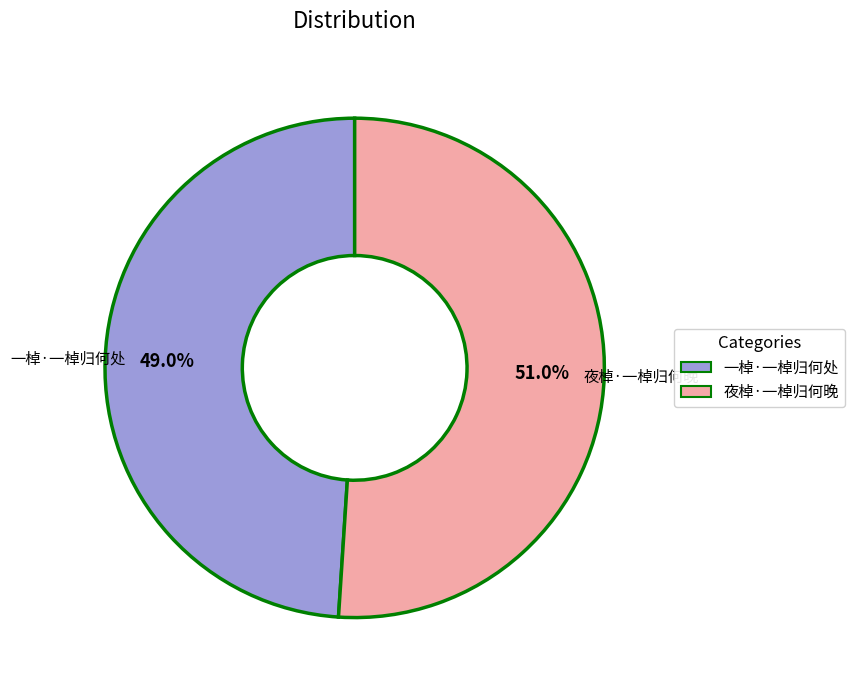

To the nearest percent, what percentage of the pie is 一棹·一棹归何处?

49%